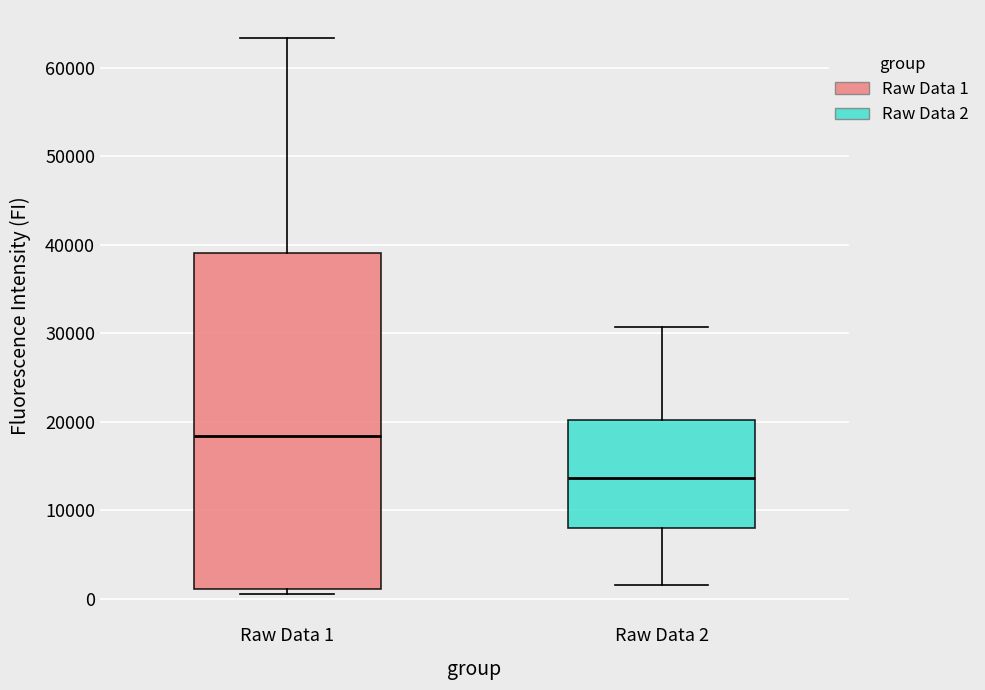

Reading left to right, read every box against the y-axis: the position of its median line, the range the box covers, and the ends of its whiskers. The values are not printed on the chart, so give them approximately, as read against the axis.

Raw Data 1: median 18000, box 1000 to 39000, whiskers 0 to 63000
Raw Data 2: median 14000, box 8000 to 20000, whiskers 2000 to 31000